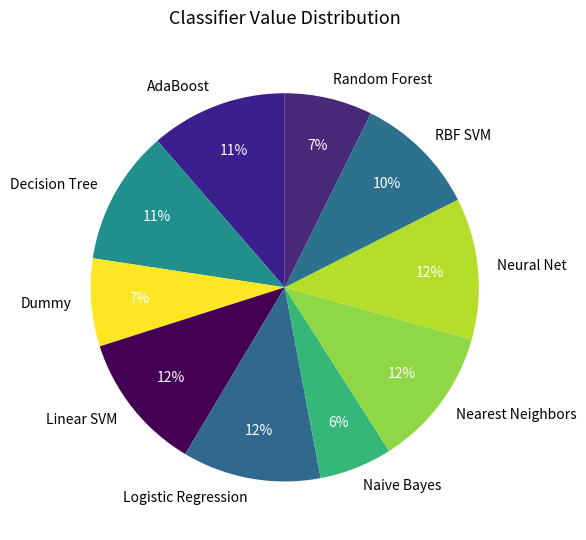

Is the sum of RBF SVM and Logistic Regression greater than half?

No